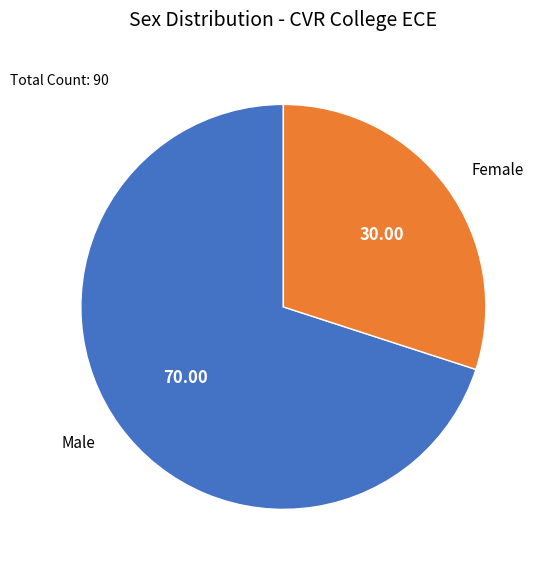

Approximately how many times larger is the value at Female compared to Male?

0.4